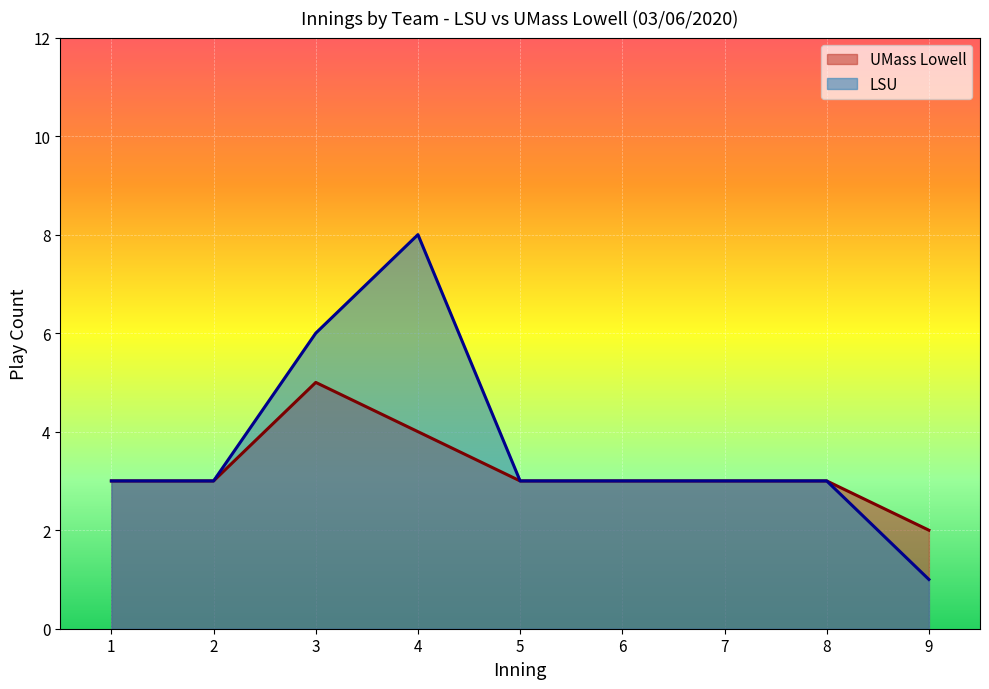

Rank the series by their average value, from lowest to highest.

UMass Lowell, LSU